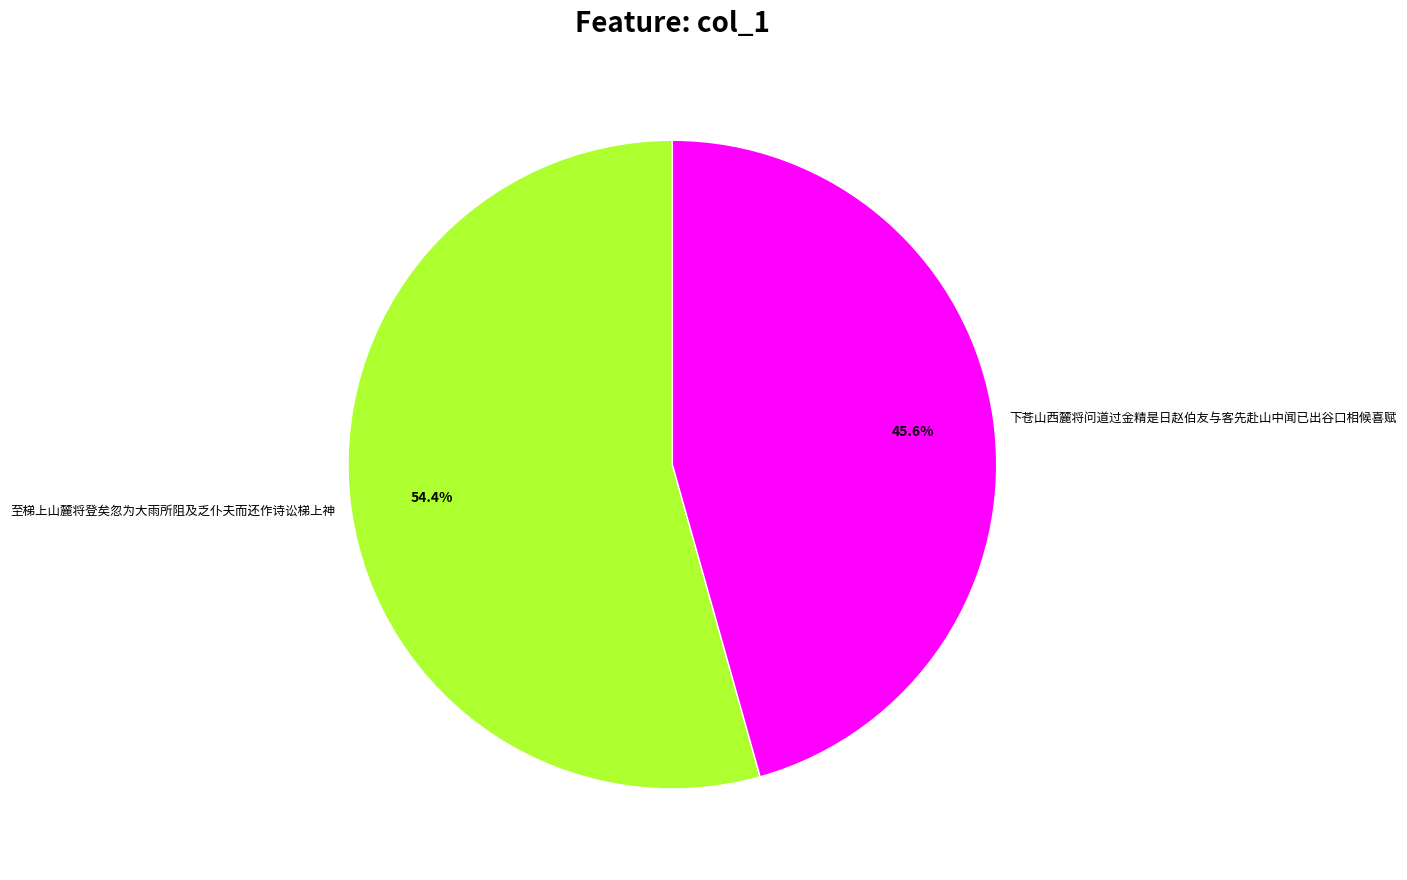

What percentage do 至梯上山麓将登矣忽为大雨所阻及乏仆夫而还作诗讼梯上神 and 下苍山西麓将问道过金精是日赵伯友与客先赴山中闻已出谷口相候喜赋 together represent?

100.0%